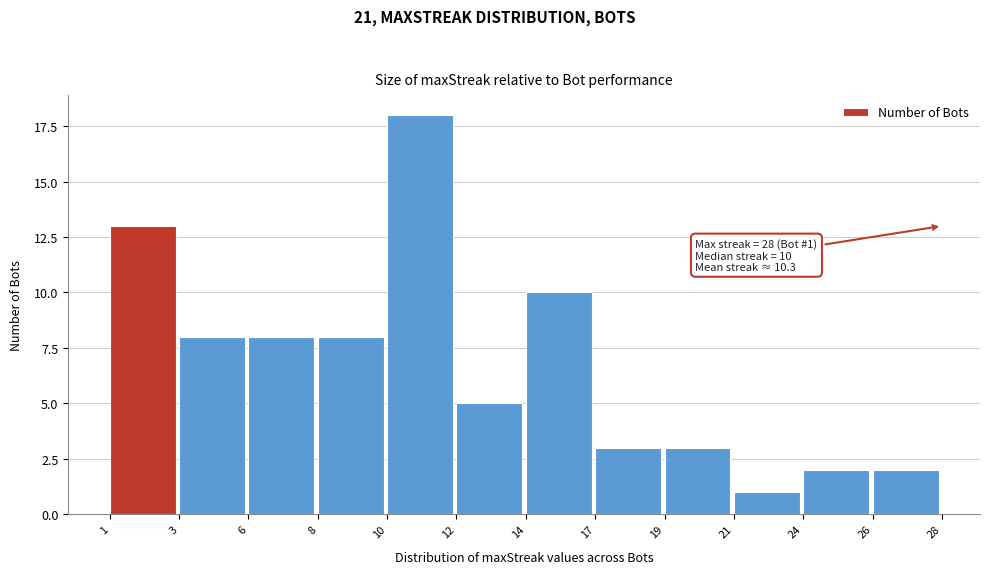

Reading left to right, extract all data points from this chart.

13	8	8	8	18	5	10	3	3	1	2	2